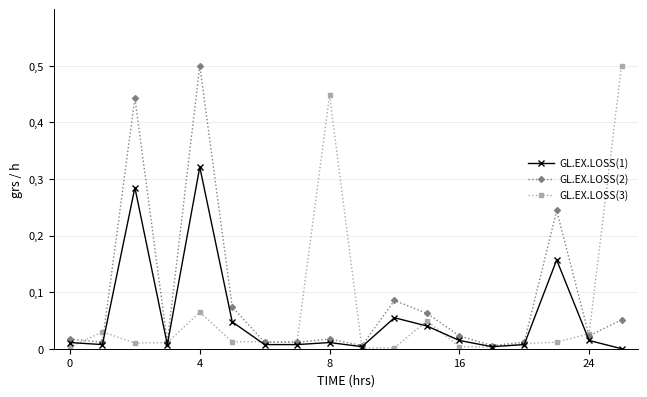

Is this an area chart (filled region under the line)?

No